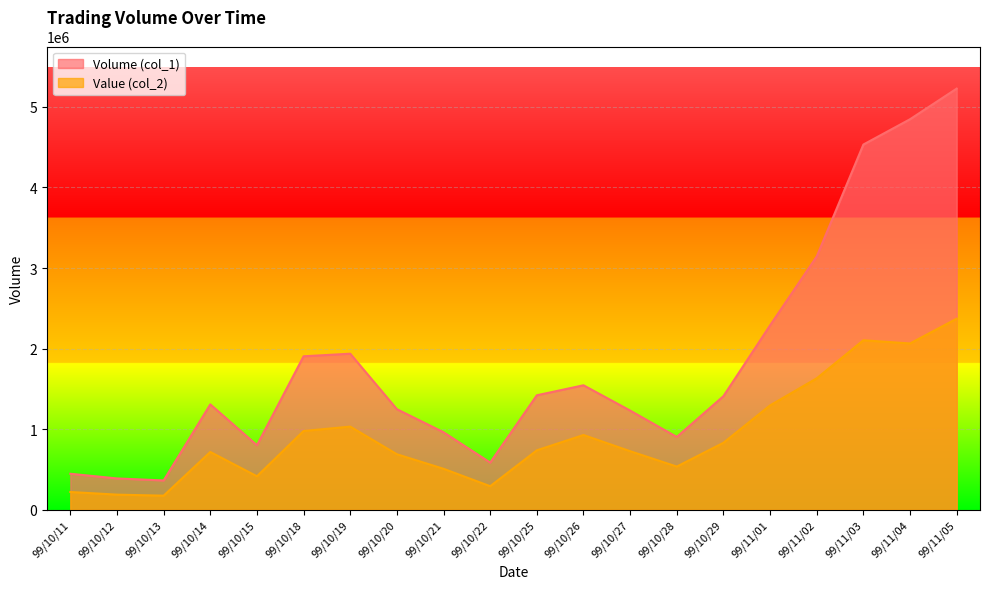

At which category does Volume (col_1) reach its first local valley?

99/10/13